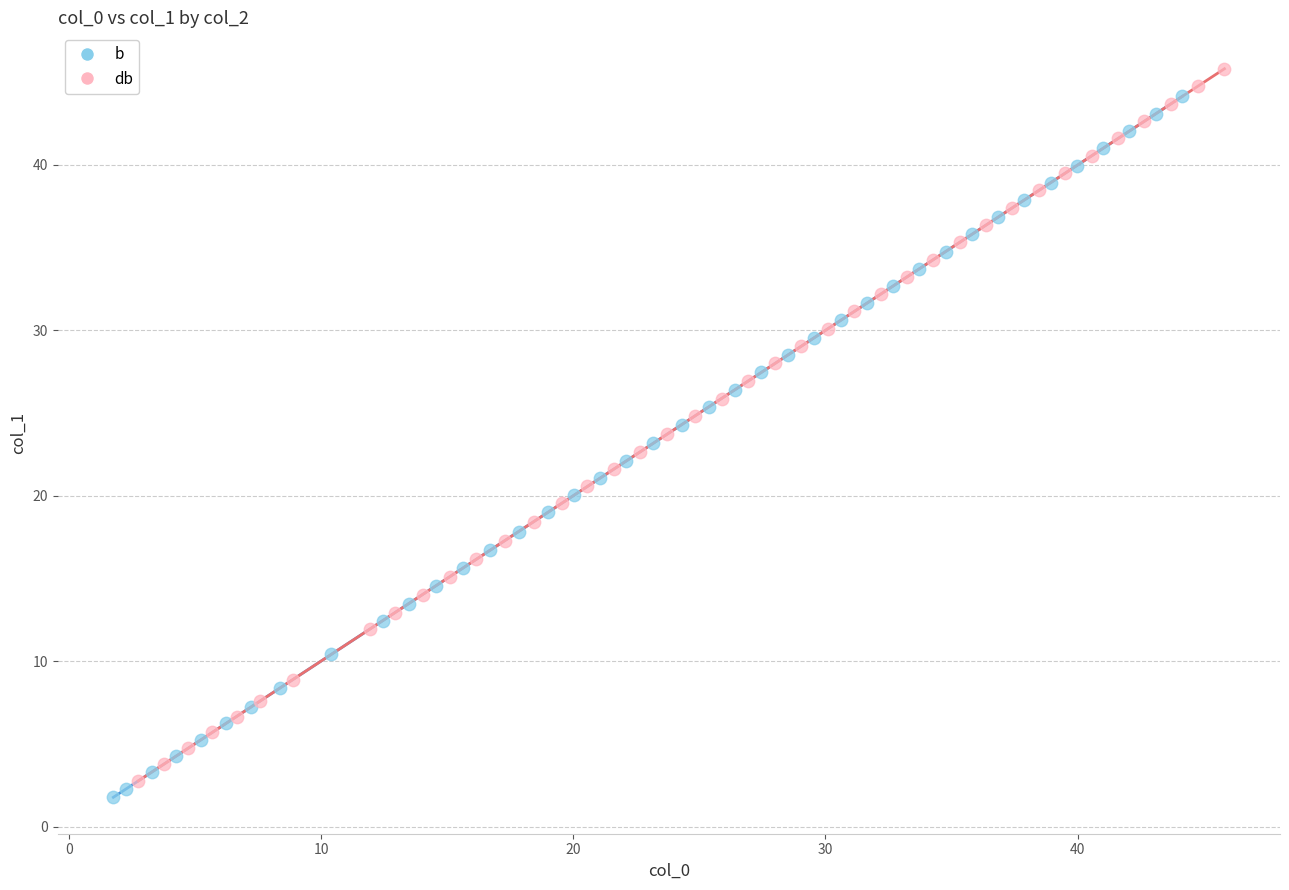

Which series has the largest Y range (max minus min)?

db